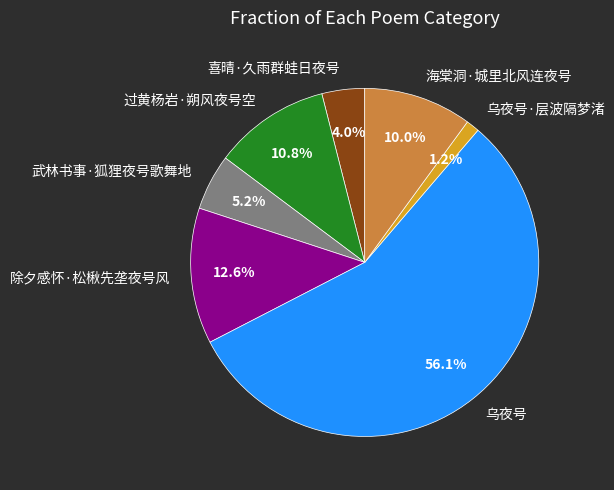

To the nearest percent, what is the difference between the largest and smallest slice percentages?

55%